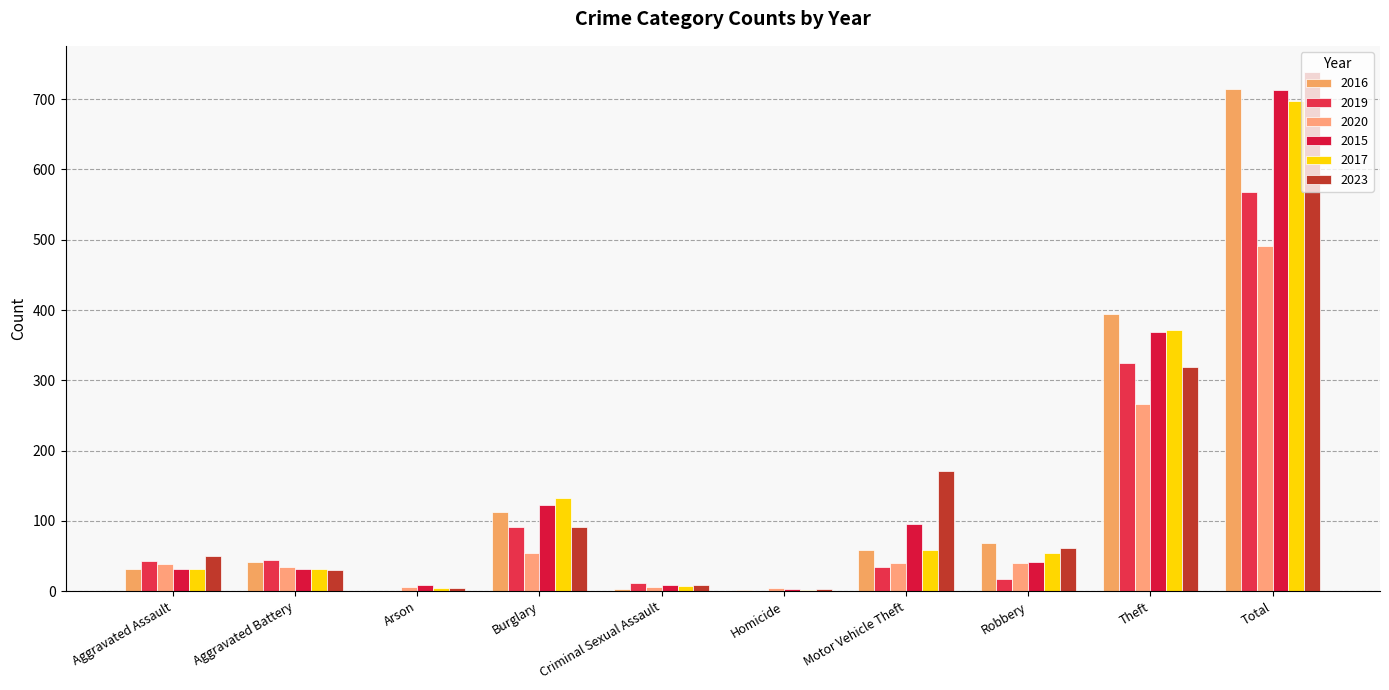

List the series in order of their peak value, highest first.

2023, 2016, 2015, 2017, 2019, 2020